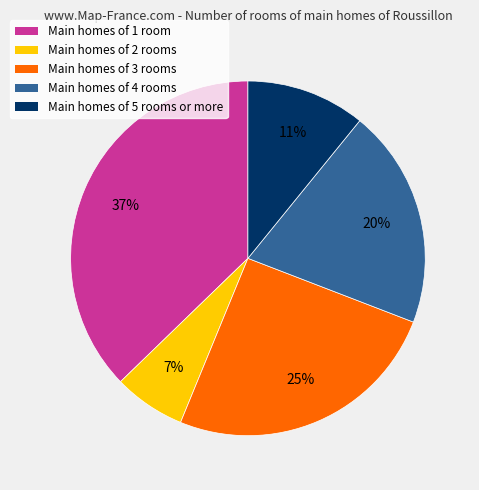

To the nearest percent, what is the average slice percentage?

20%